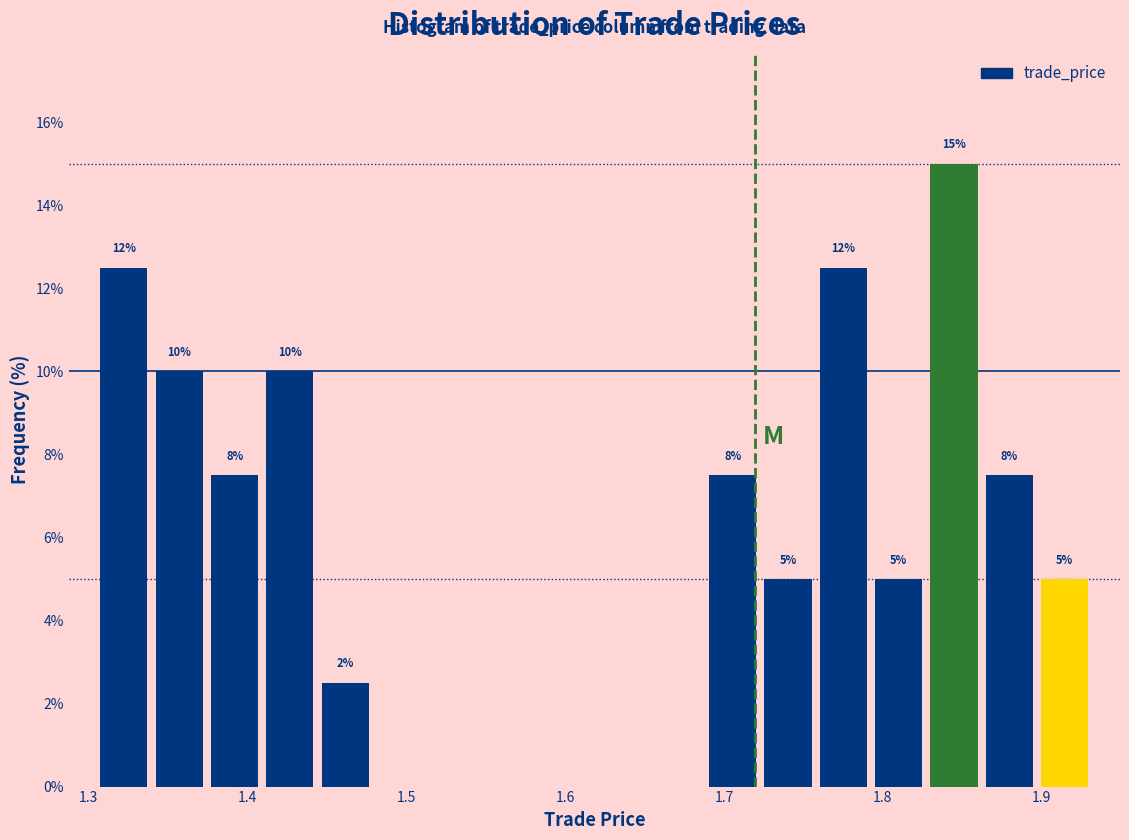

Around what value on the x-axis is the tallest bar? Give the approximate position of its centre, as read against the axis.

1.84